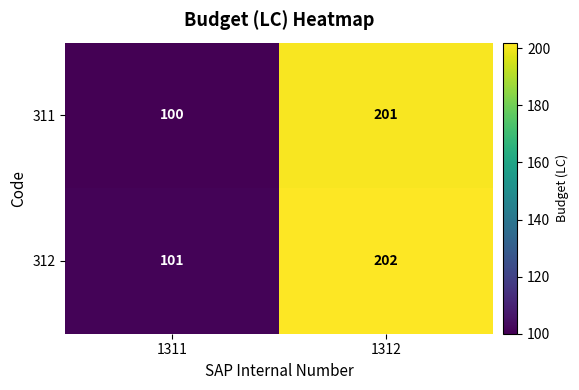

At which label is 311 closest to 150?

1311